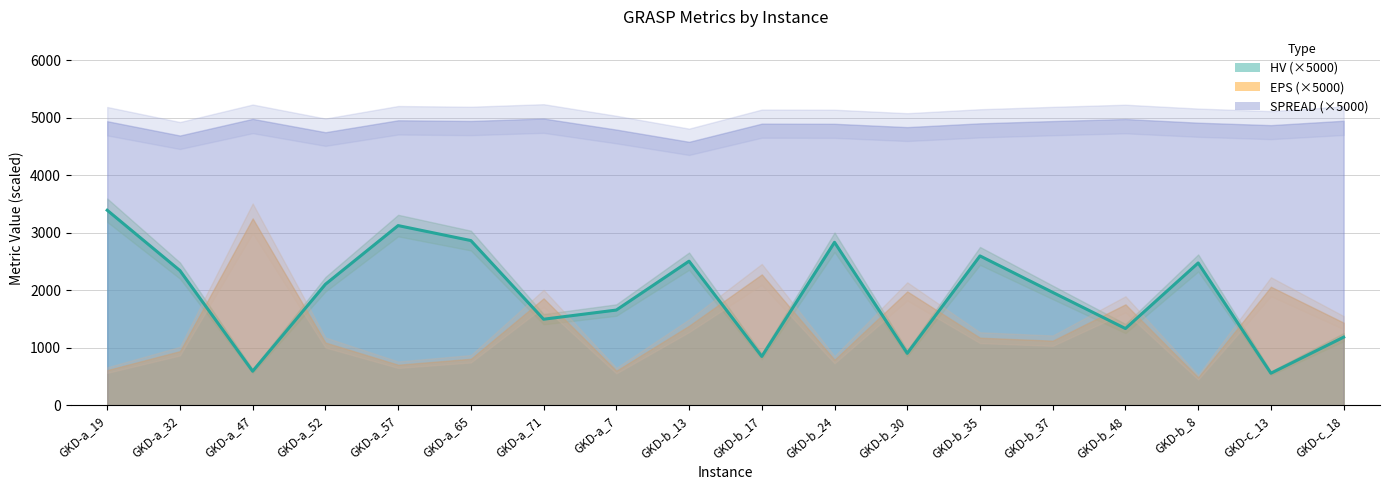

What is the label of the 1st point from the right?

GKD-c_18